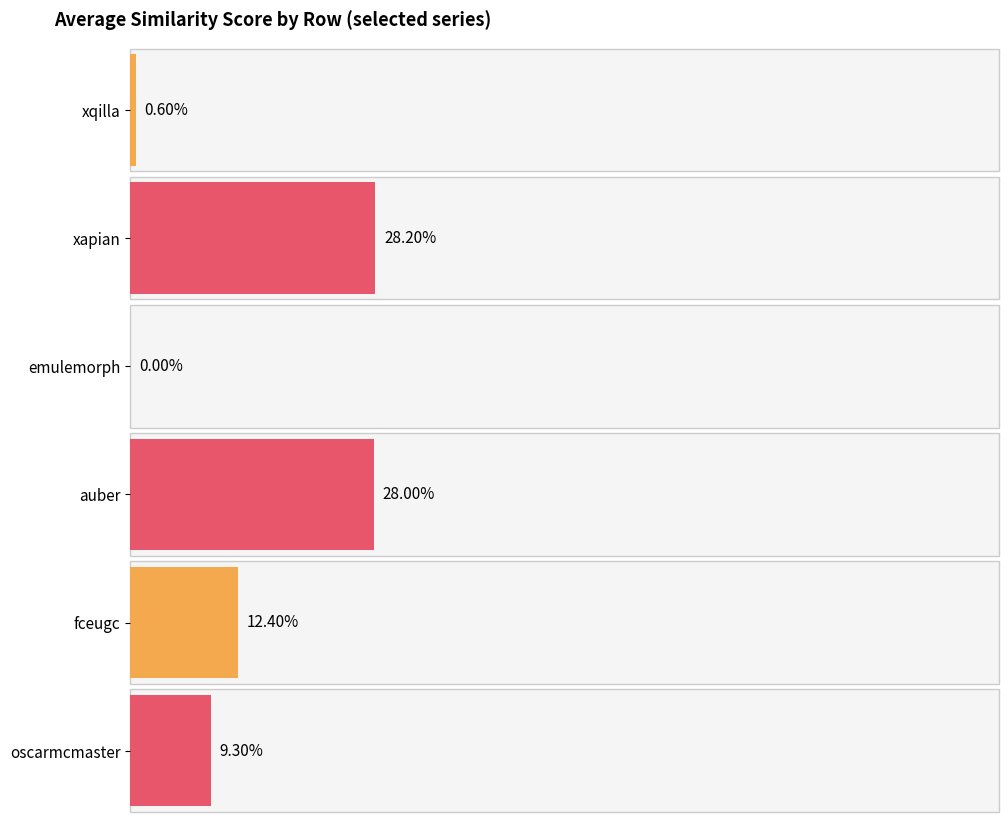

What is the difference between the maximum and minimum values in the fceugc.csv series?

0.5